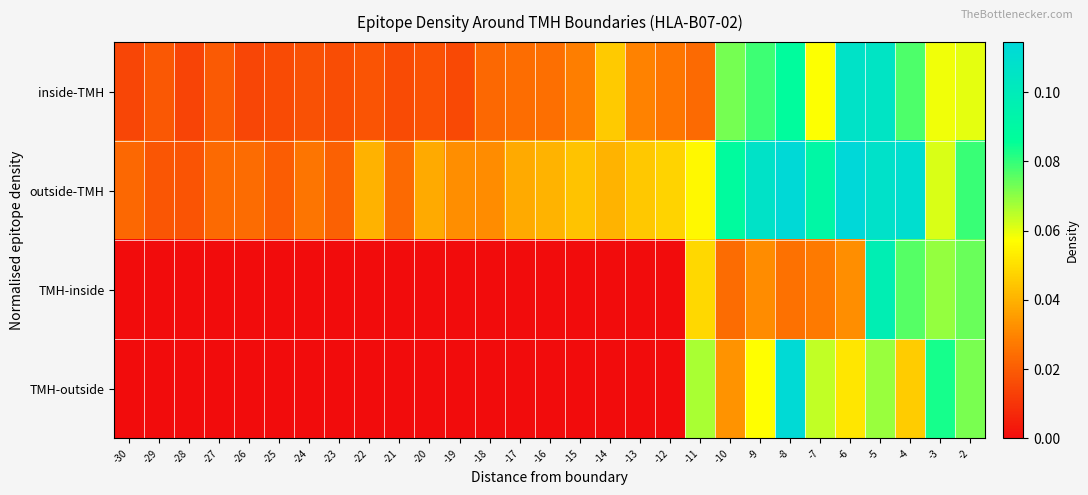

Reading left to right, list all the values displayed in this chart.

inside-TMH: -30=0.0	-29=0.0	-28=0.0	-27=0.0	-26=0.0	-25=0.0	-24=0.0	-23=0.0	-22=0.0	-21=0.0	-20=0.0	-19=0.0	-18=0.0	-17=0.0	-16=0.0	-15=0.0	-14=0.0	-13=0.0	-12=0.0	-11=0.0	-10=0.1	-9=0.1	-8=0.1	-7=0.1	-6=0.1	-5=0.1	-4=0.1	-3=0.1	-2=0.1
outside-TMH: -30=0.0	-29=0.0	-28=0.0	-27=0.0	-26=0.0	-25=0.0	-24=0.0	-23=0.0	-22=0.0	-21=0.0	-20=0.0	-19=0.0	-18=0.0	-17=0.0	-16=0.0	-15=0.0	-14=0.0	-13=0.0	-12=0.0	-11=0.1	-10=0.1	-9=0.1	-8=0.1	-7=0.1	-6=0.1	-5=0.1	-4=0.1	-3=0.1	-2=0.1
TMH-inside: -30=0.0	-29=0.0	-28=0.0	-27=0.0	-26=0.0	-25=0.0	-24=0.0	-23=0.0	-22=0.0	-21=0.0	-20=0.0	-19=0.0	-18=0.0	-17=0.0	-16=0.0	-15=0.0	-14=0.0	-13=0.0	-12=0.0	-11=0.0	-10=0.0	-9=0.0	-8=0.0	-7=0.0	-6=0.0	-5=0.1	-4=0.1	-3=0.1	-2=0.1
TMH-outside: -30=0.0	-29=0.0	-28=0.0	-27=0.0	-26=0.0	-25=0.0	-24=0.0	-23=0.0	-22=0.0	-21=0.0	-20=0.0	-19=0.0	-18=0.0	-17=0.0	-16=0.0	-15=0.0	-14=0.0	-13=0.0	-12=0.0	-11=0.1	-10=0.0	-9=0.1	-8=0.1	-7=0.1	-6=0.1	-5=0.1	-4=0.0	-3=0.1	-2=0.1